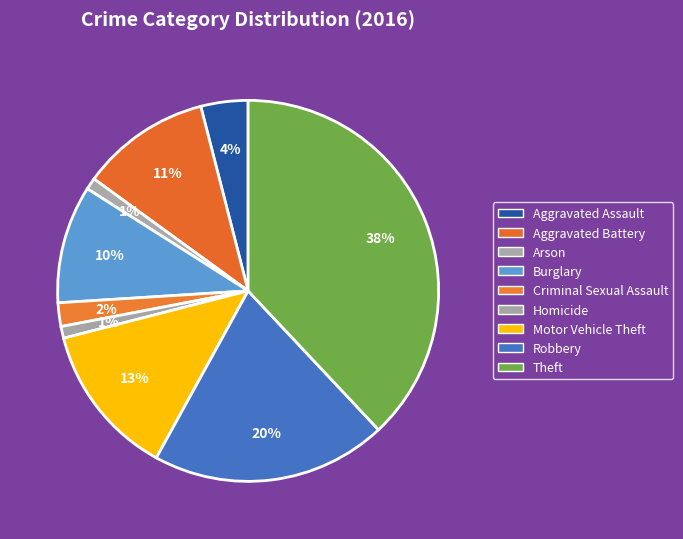

How many segments does this pie chart have?

9